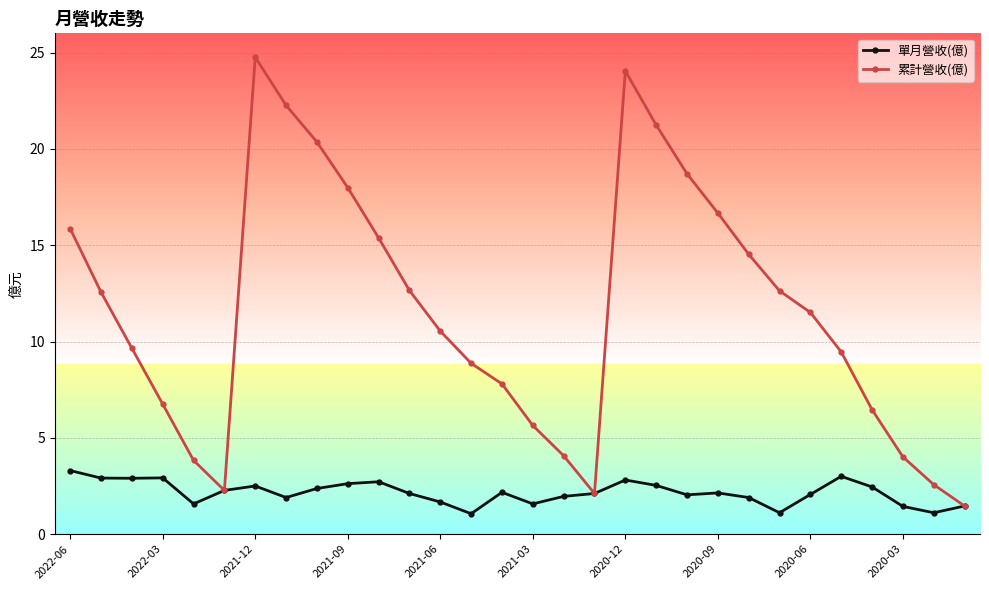

Rank the series by their average value, from highest to lowest.

累計營收(億), 單月營收(億)